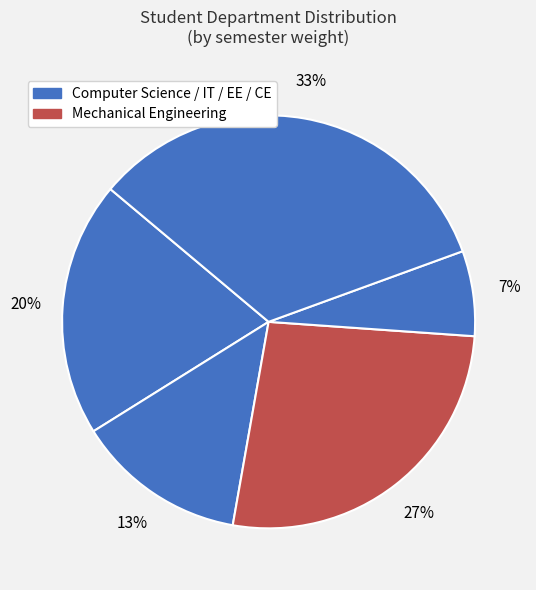

To the nearest percent, what is the average slice percentage?

20%